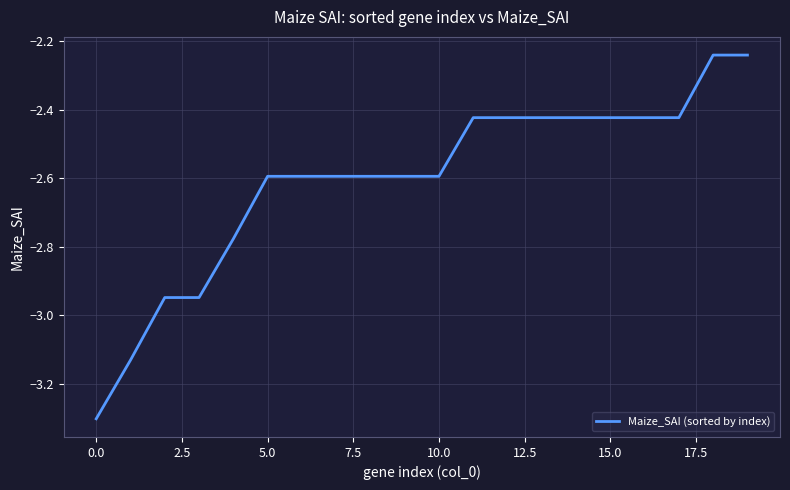

What is the minimum value shown in the chart?

-3.3